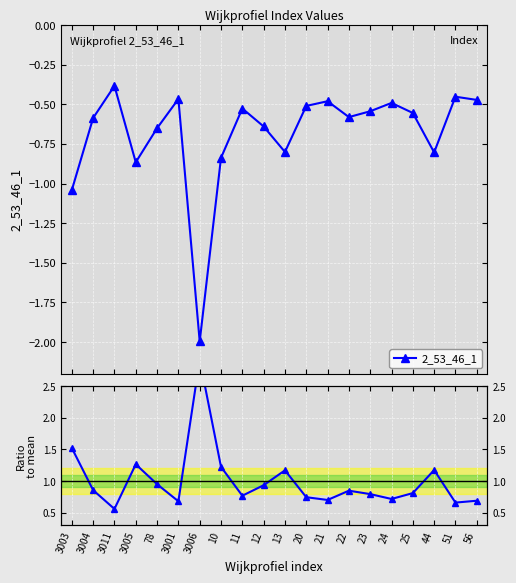

What is the difference between the 2_53_46_1 values at 56 and 23?

0.1